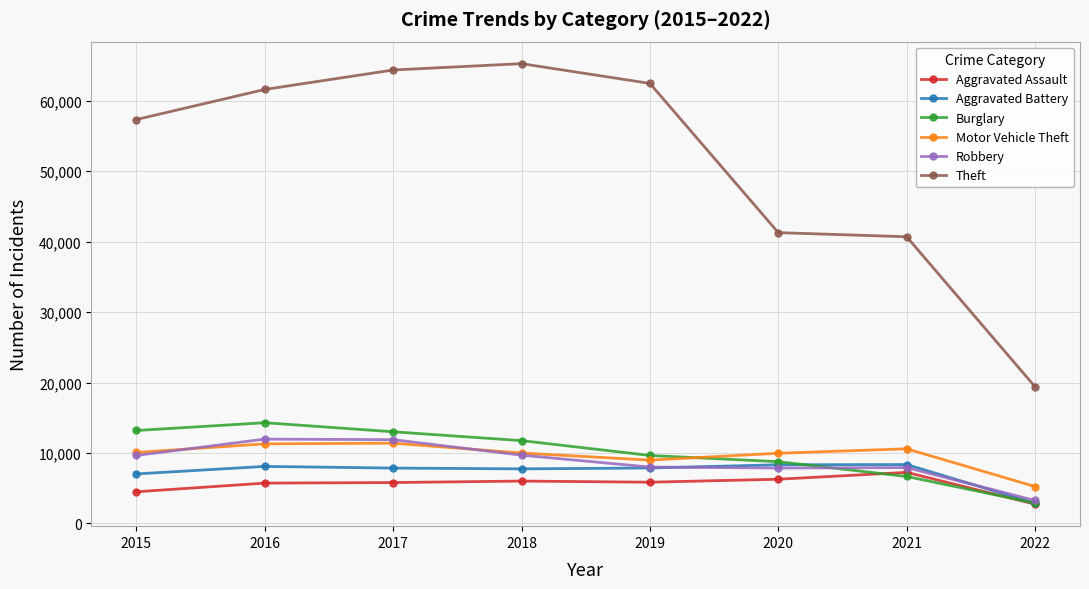

Rank the series by their maximum value, from lowest to highest.

Aggravated Assault, Aggravated Battery, Motor Vehicle Theft, Robbery, Burglary, Theft